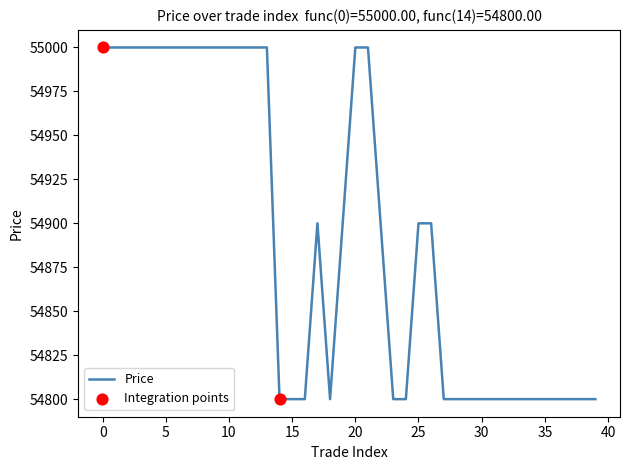

What is the greatest value displayed?

55000